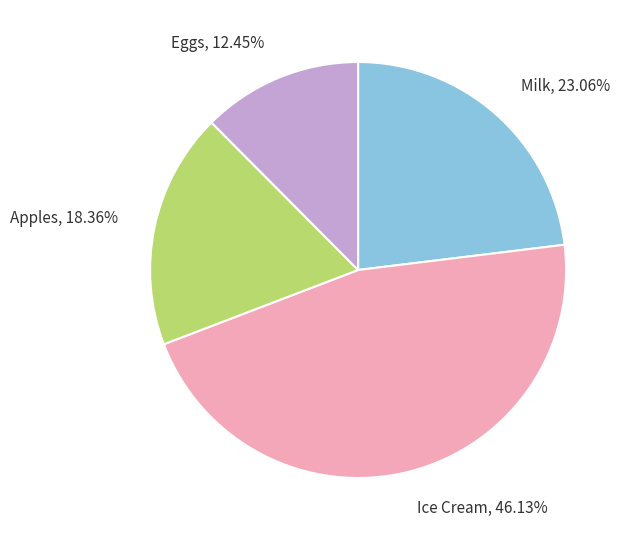

Which category has the smallest portion of the pie?

Eggs